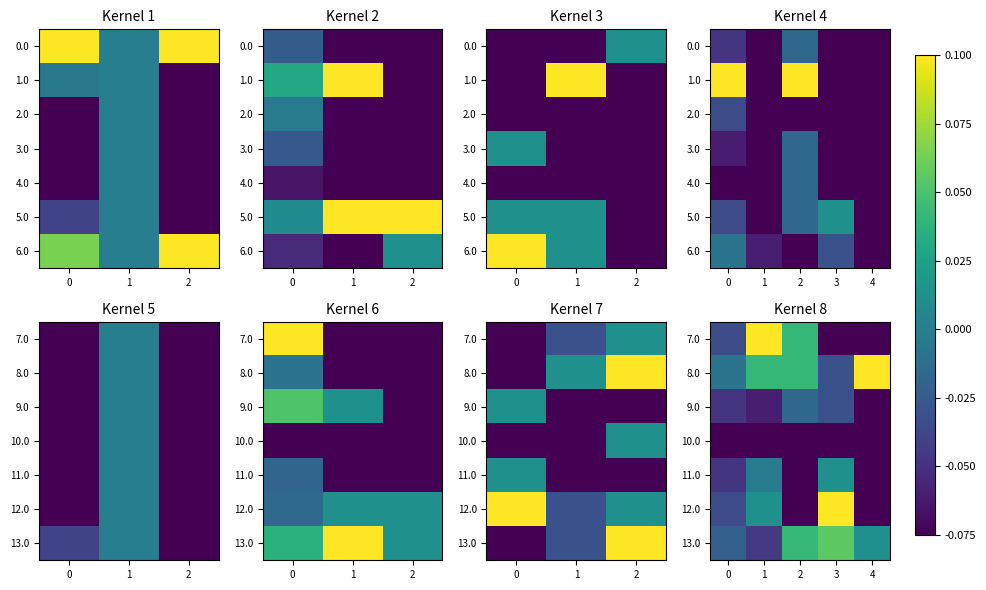

What is the highest value of the 8.0 series?

0.1